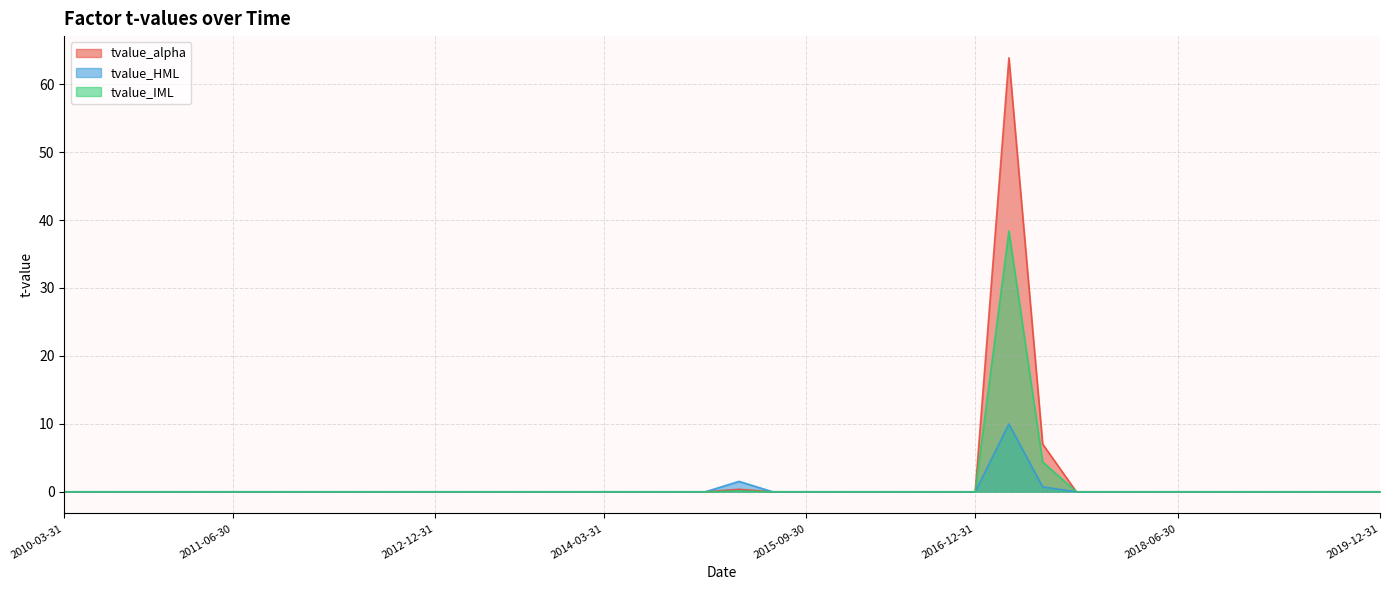

At which category does the chart reach its peak across all series?

2017-03-31